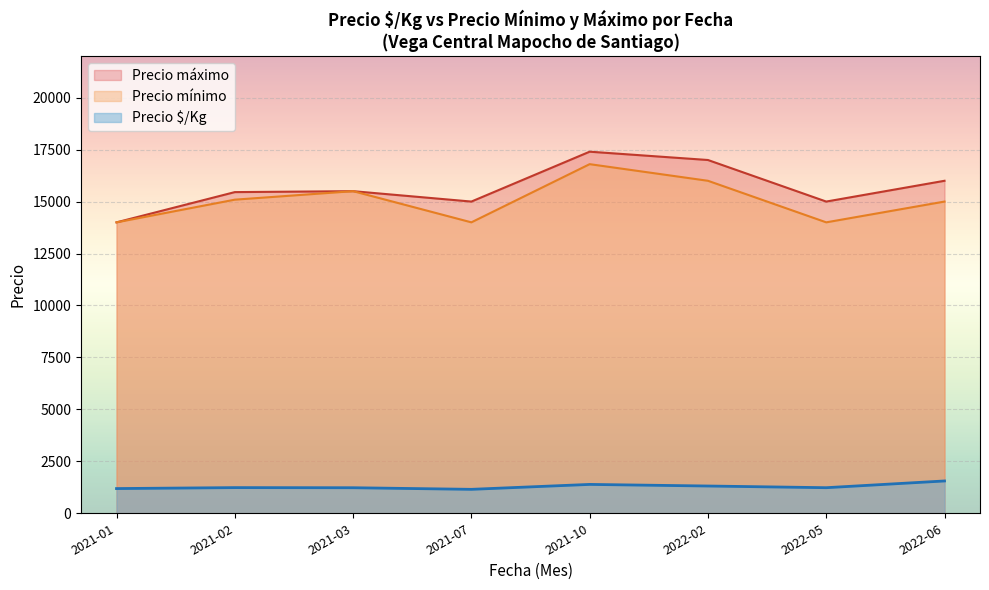

What is the lowest value of the Precio máximo series?

14000